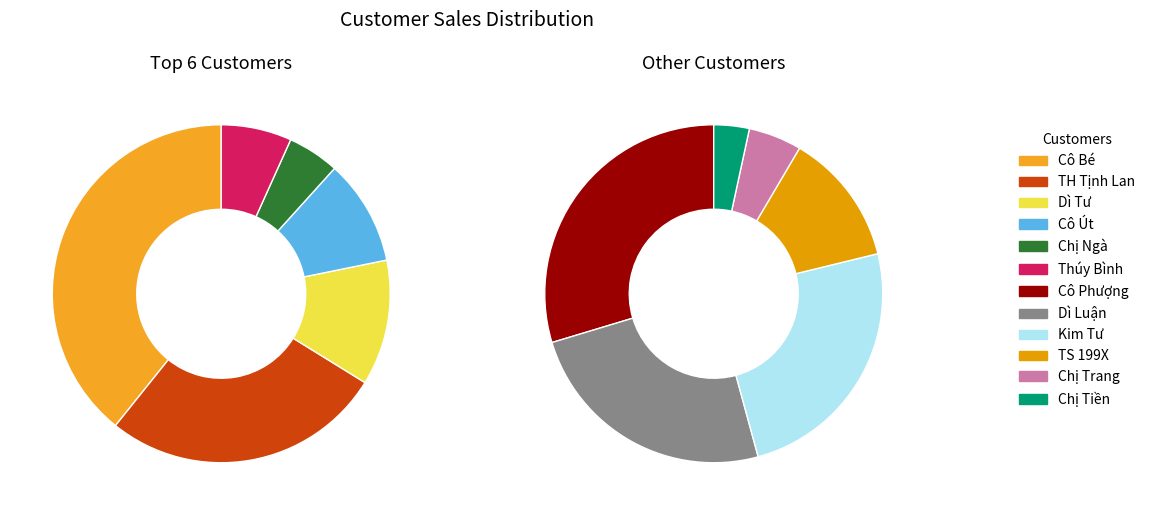

What portion of the pie excludes TS 199X?

97.6%